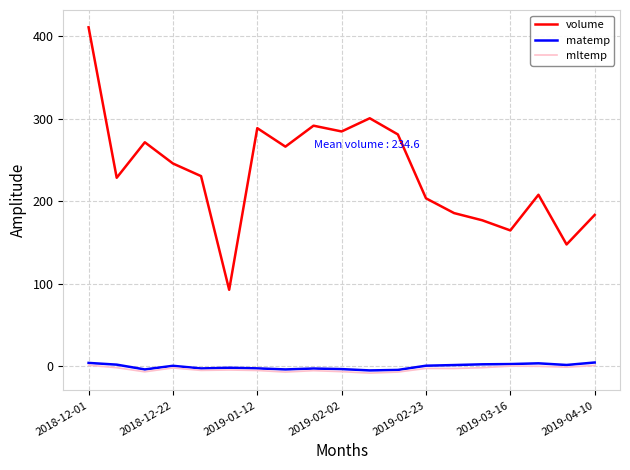

What is the greatest value displayed?

410.5